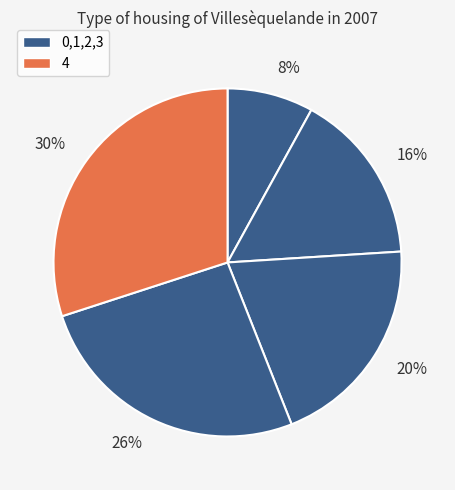

What is the largest slice in the pie chart?

30%